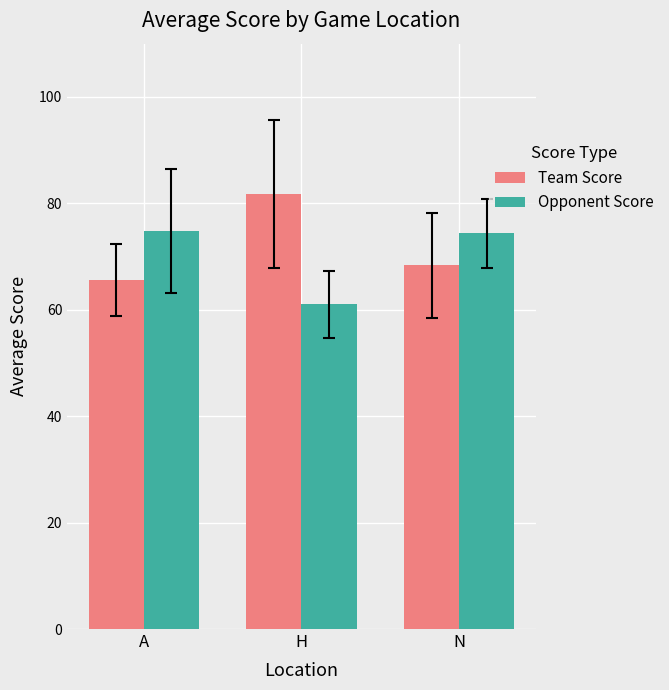

Where is Opponent Score nearest to the value 67?

H